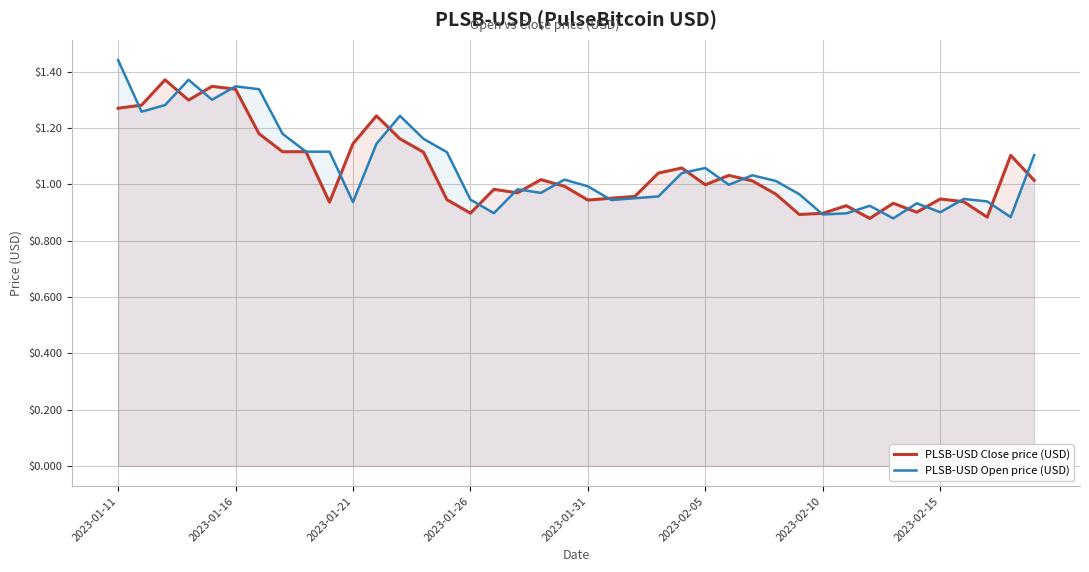

How many data points does each series have?

40